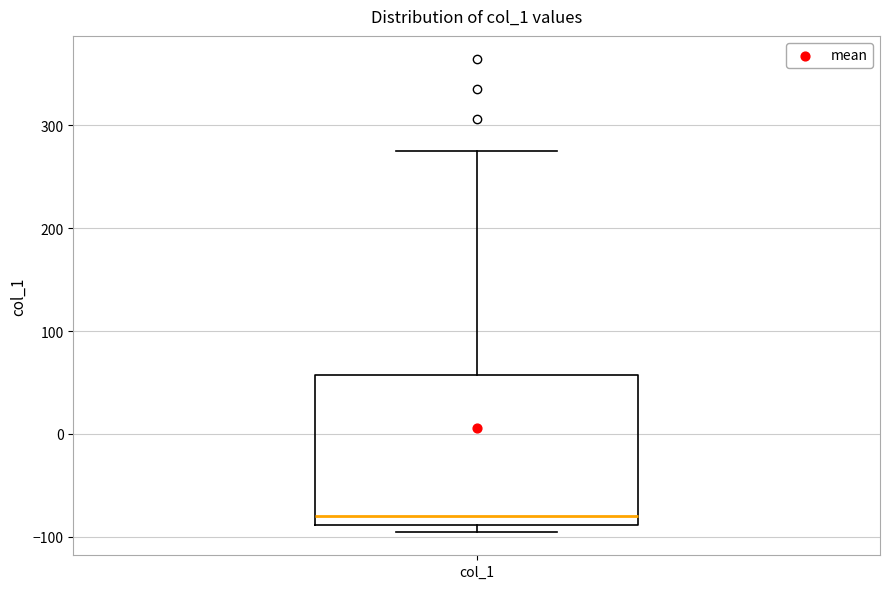

Transcribe this box plot: give where the median line is, the range the box spans, and where the two whiskers end, as read against the y-axis. The values are not printed on the chart, so give them approximately, as read against the axis.

median -80, box -90 to 60, whiskers -90 (just below the box's lower edge) to 280